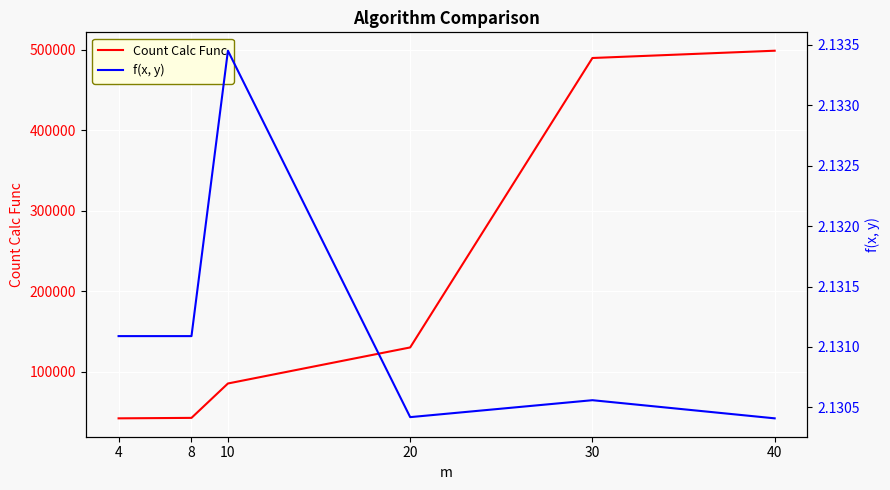

The value of f(x, y) at 40 is 3.1. True or false?

False